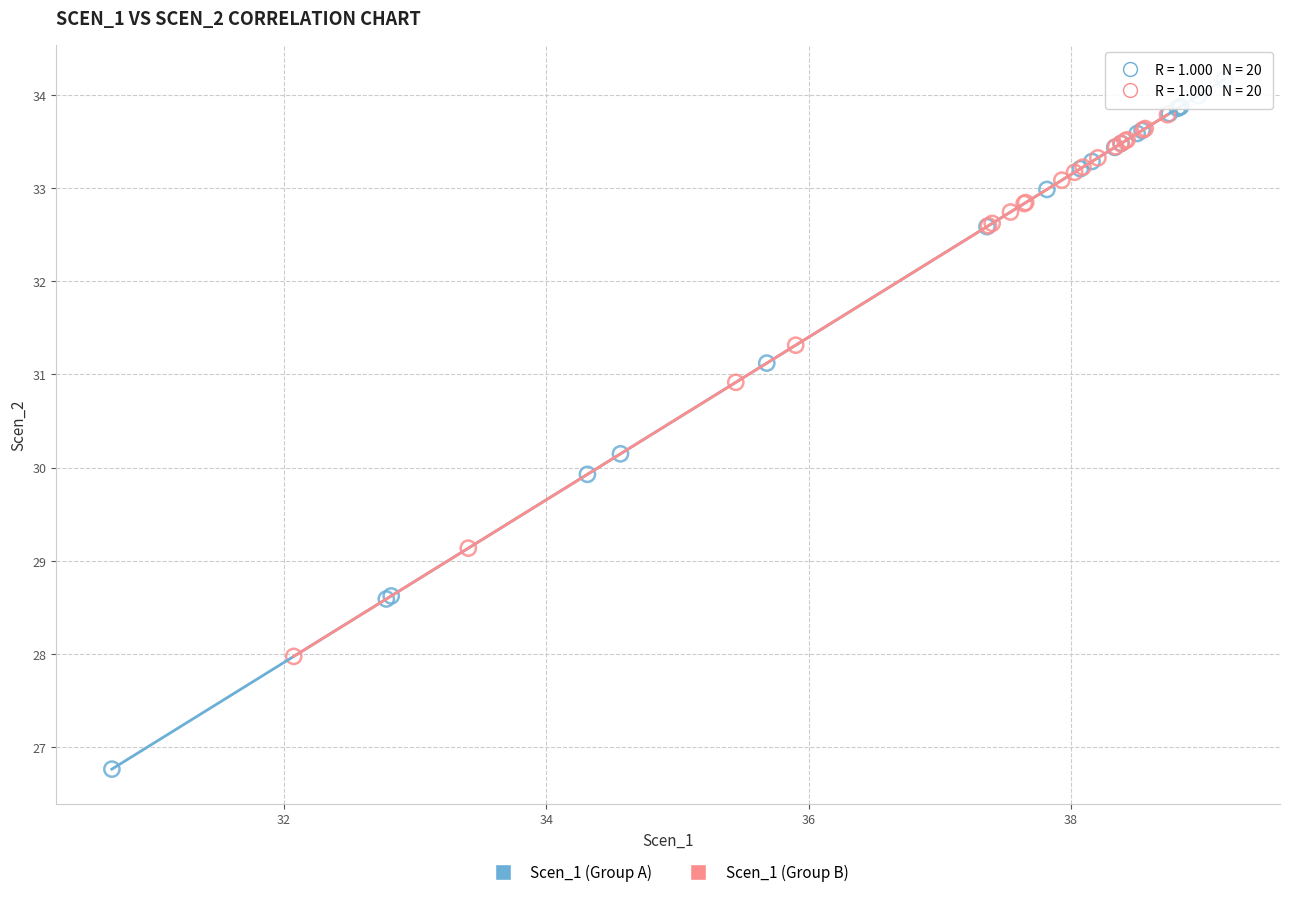

Which series contains the lowest Y value?

Scen_1 (Group A)